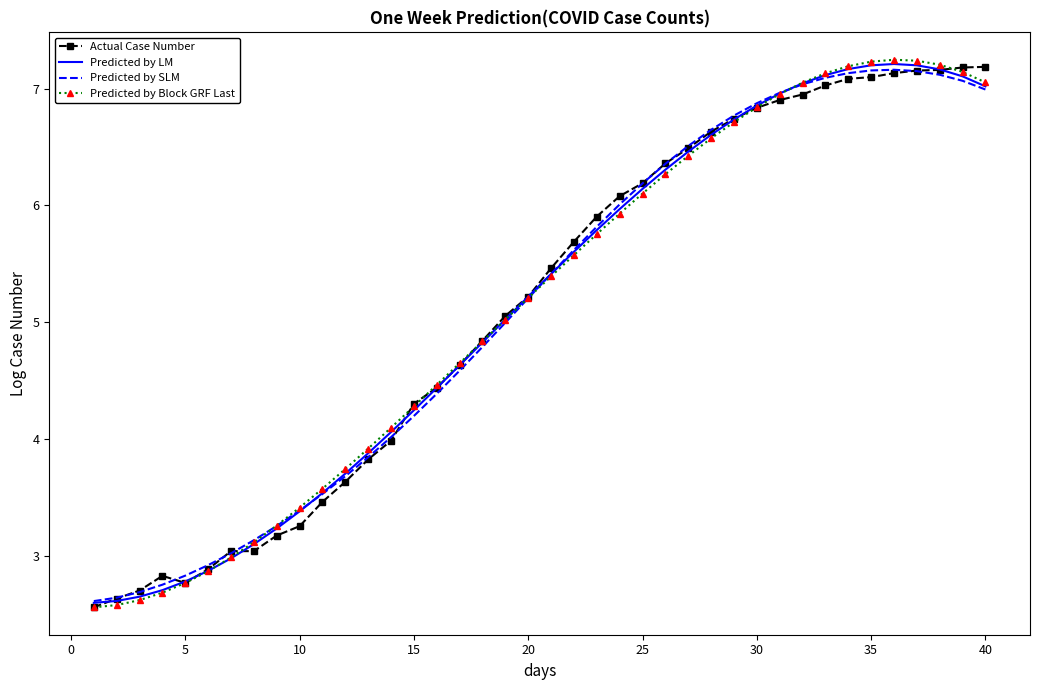

Which series has the widest spread of values?

Predicted by Block GRF Last